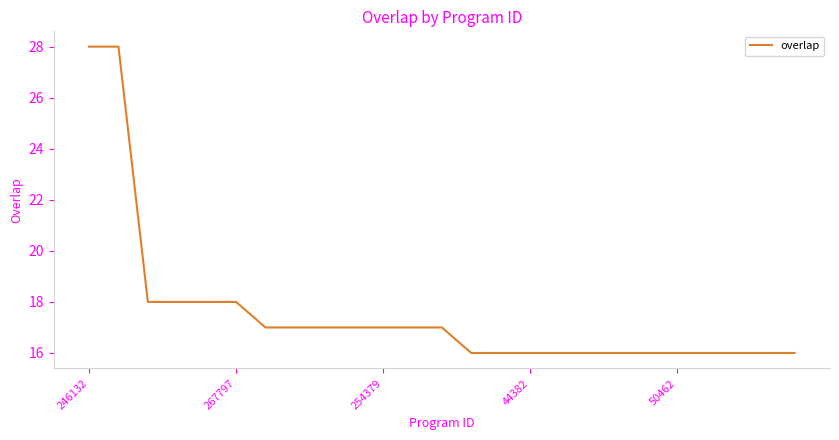

What is the difference between the maximum and minimum values?

12